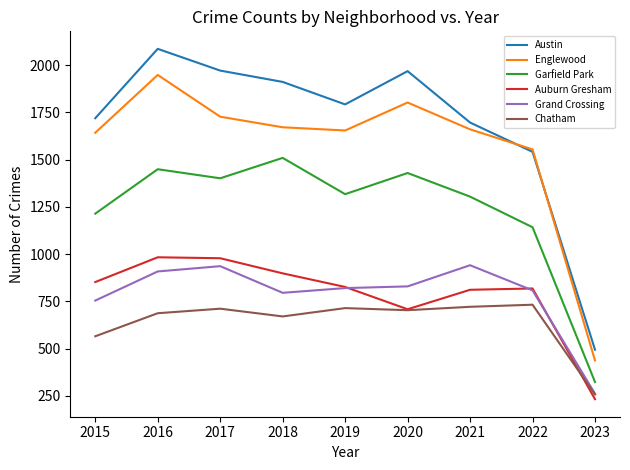

Read the Chatham value at 2016, to the nearest 5.

685